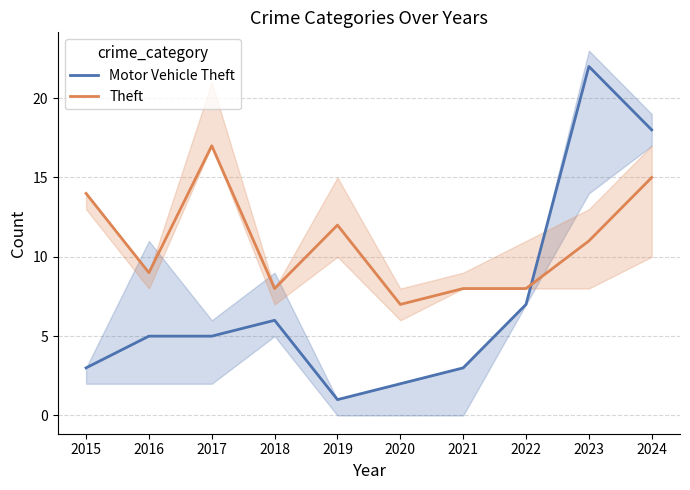

Reading left to right, what are all the values shown in this chart?

Motor Vehicle Theft: 3	5	5	6	1	2	3	7	22	18
Theft: 14	9	17	8	12	7	8	8	11	15